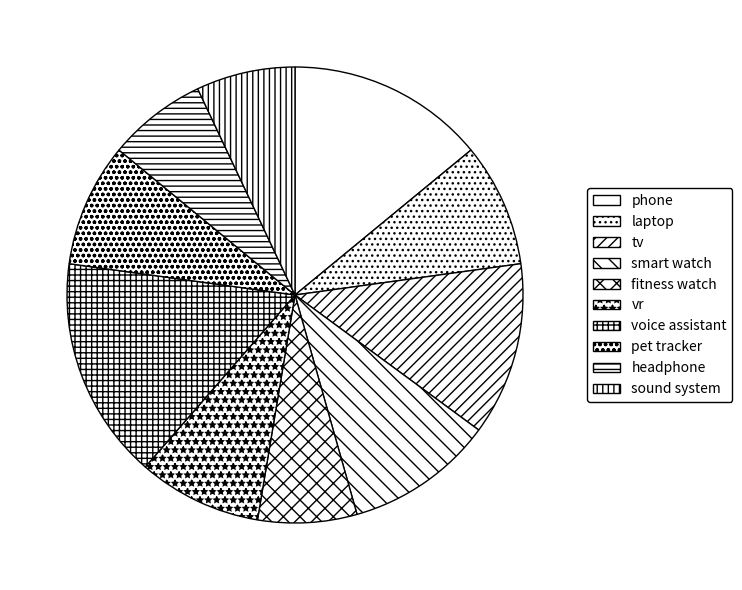

What is the ratio of the value at fitness watch to the value at headphone?

1.0